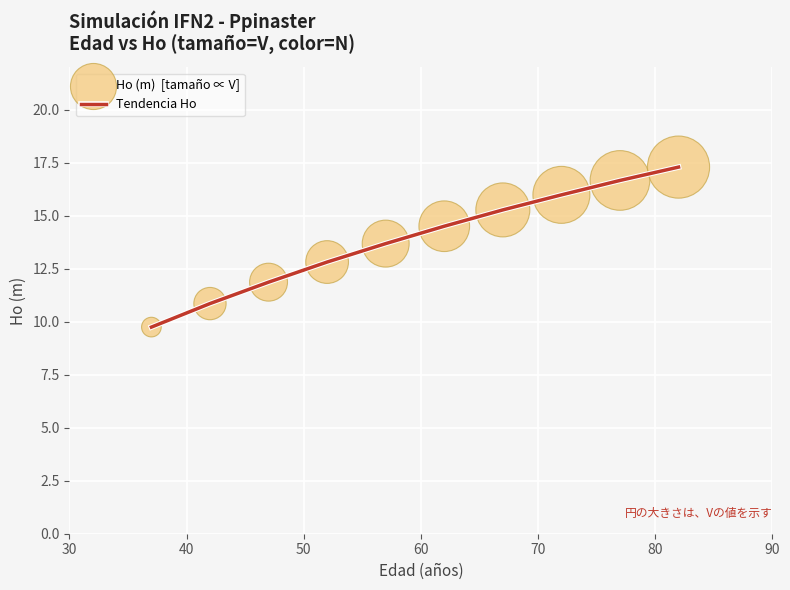

What is the smallest value displayed?

9.8